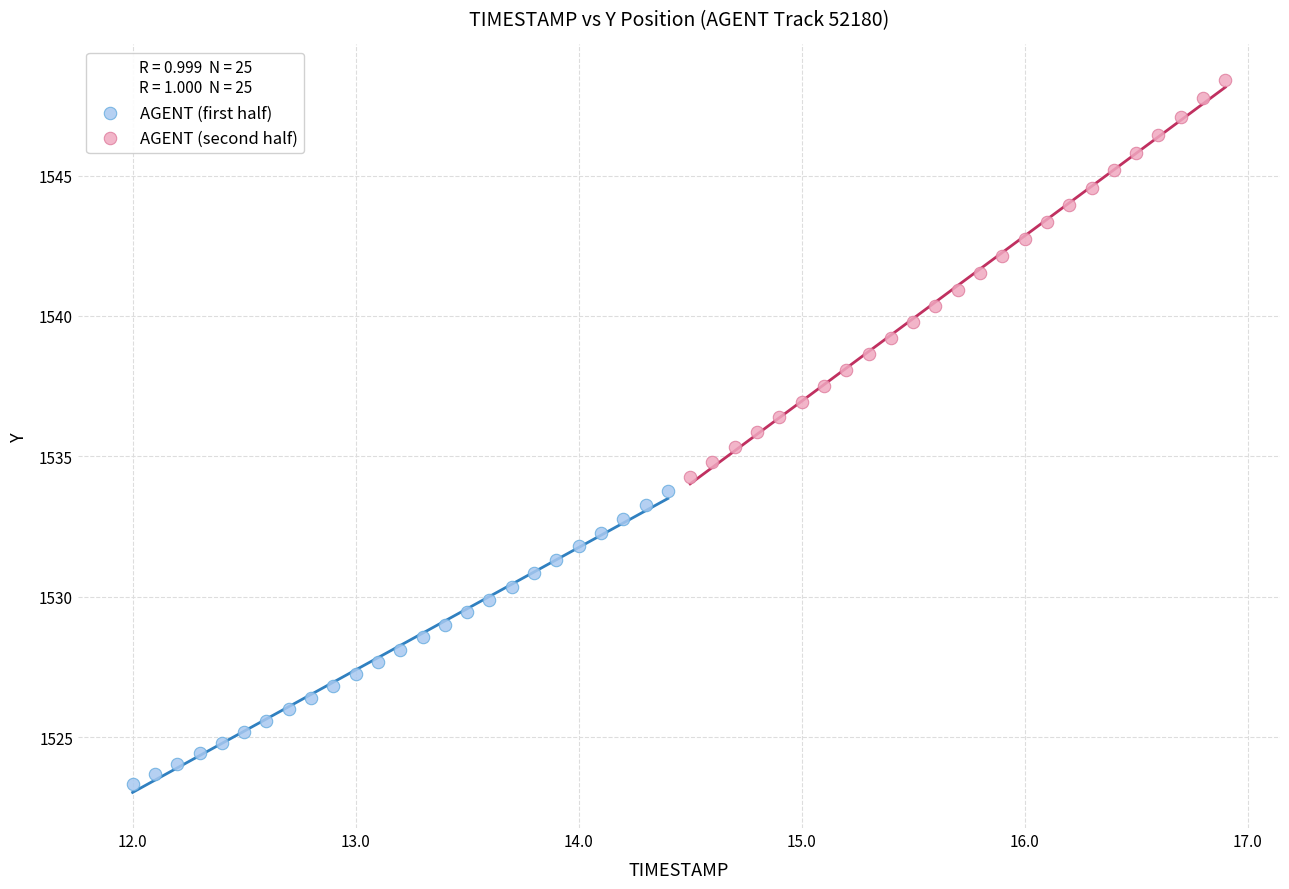

Which series reaches the maximum Y coordinate?

AGENT (second half)